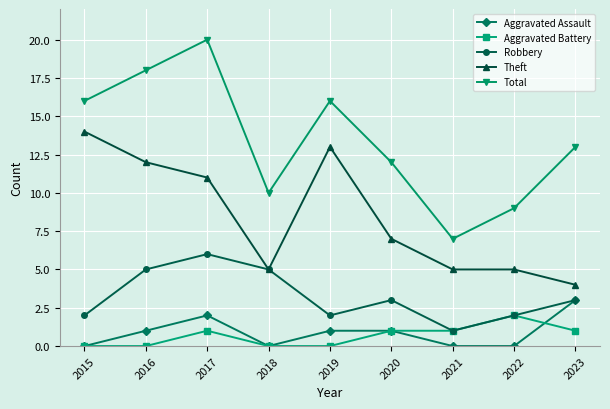

What are all the series names shown in the legend?

Aggravated Assault, Aggravated Battery, Robbery, Theft, Total